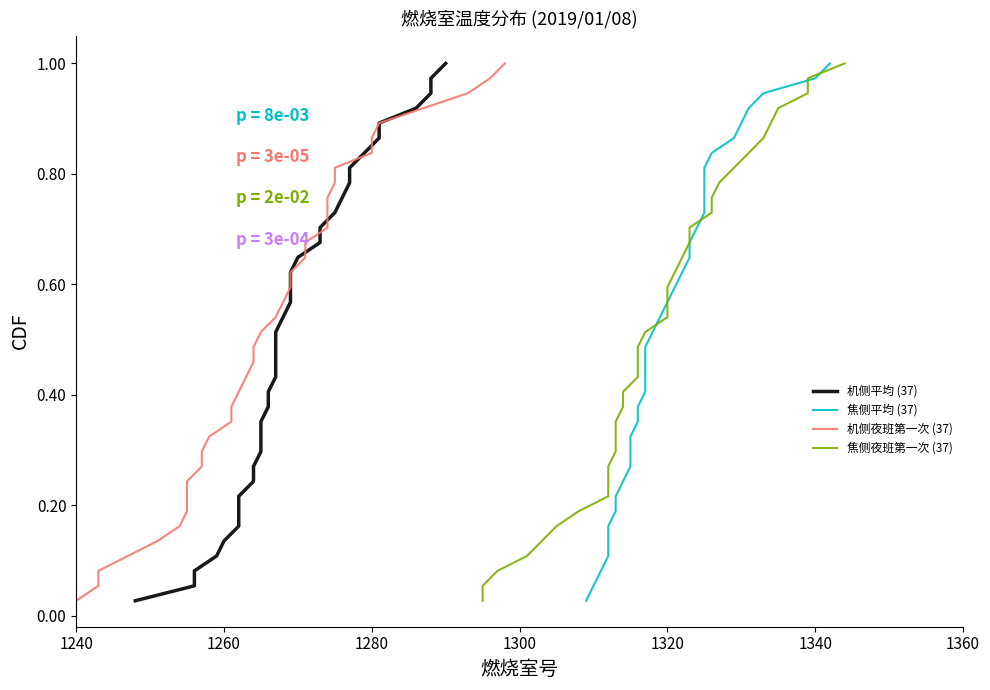

The 焦侧夜班第一次 (37) series shows 0.1 at 1300. True or false?

True